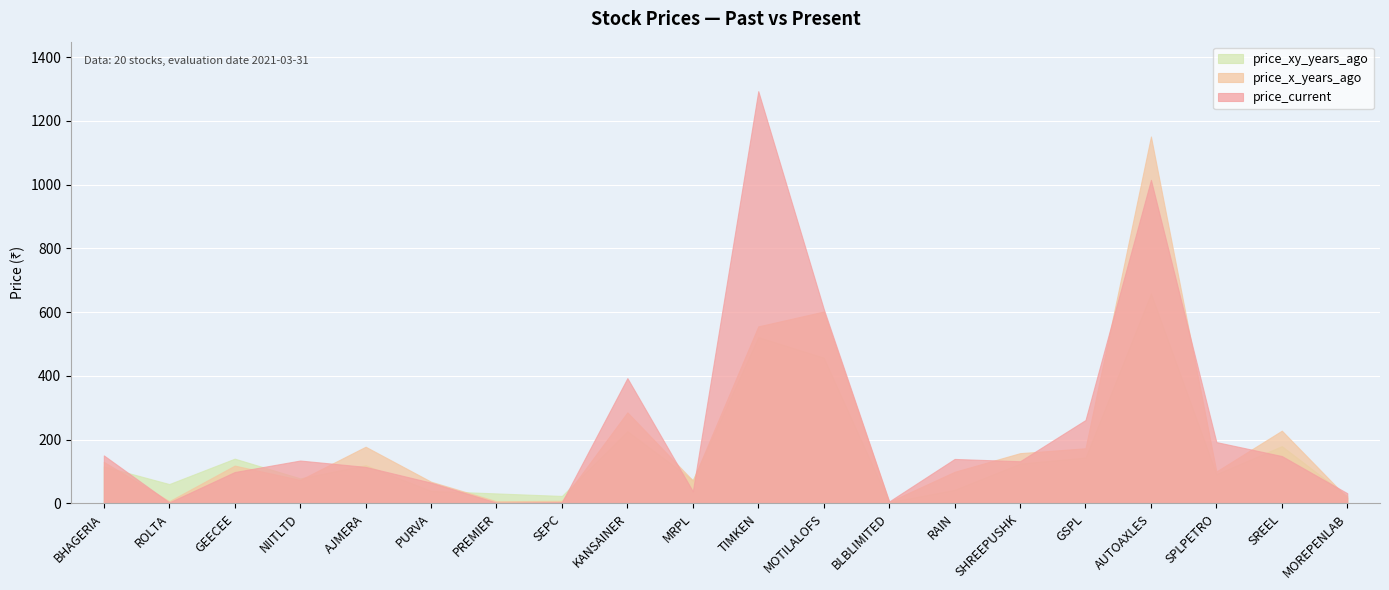

At which label does price_x_years_ago first exceed 118?

BHAGERIA